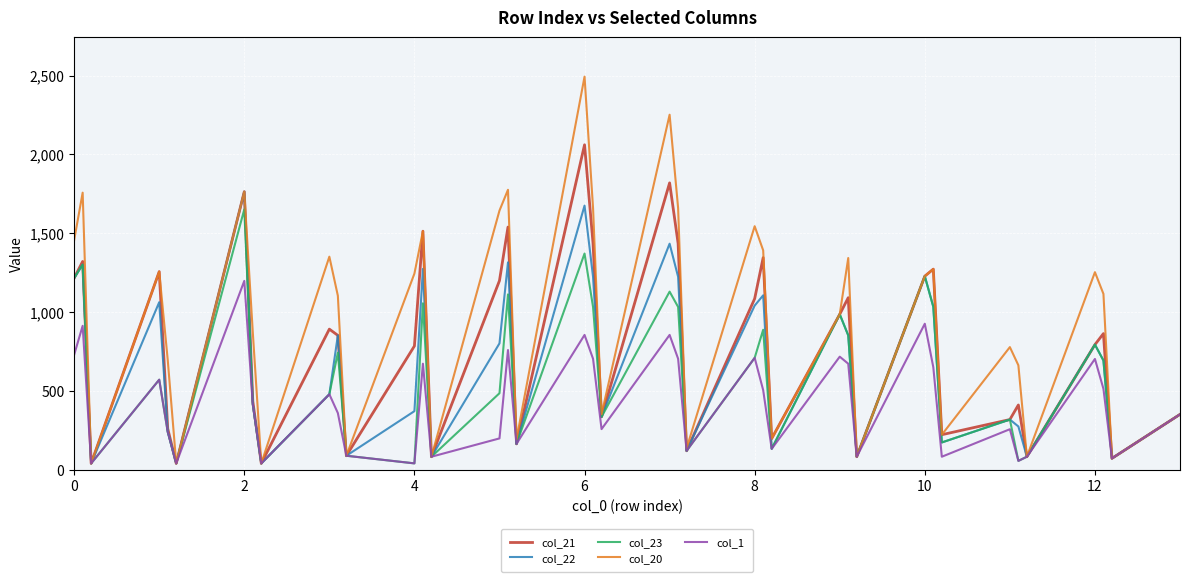

What is the maximum value for col_20?

2494.3